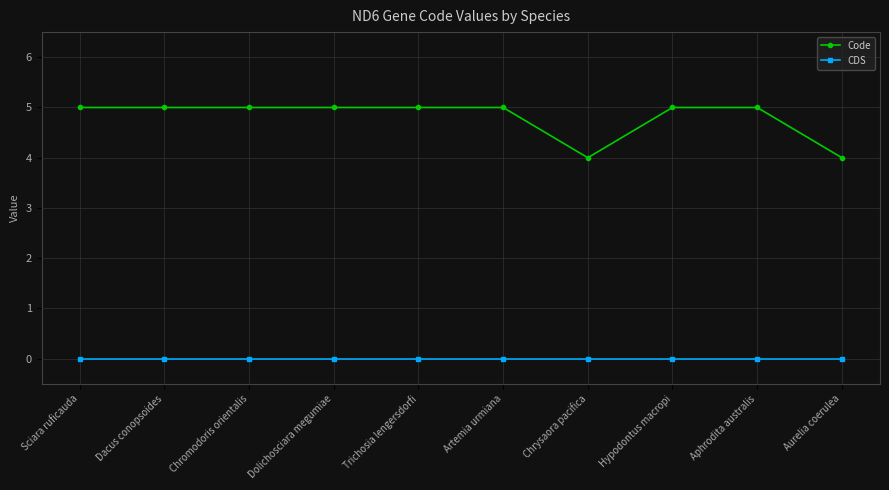

Reading right to left, list all the values displayed in this chart.

Code: Aurelia coerulea=4	Aphrodita australis=5	Hypodontus macropi=5	Chrysaora pacifica=4	Artemia urmiana=5	Trichosia lengersdorfi=5	Dolichosciara megumiae=5	Chromodoris orientalis=5	Dacus conopsoides=5	Sciara ruficauda=5
CDS: Aurelia coerulea=0	Aphrodita australis=0	Hypodontus macropi=0	Chrysaora pacifica=0	Artemia urmiana=0	Trichosia lengersdorfi=0	Dolichosciara megumiae=0	Chromodoris orientalis=0	Dacus conopsoides=0	Sciara ruficauda=0